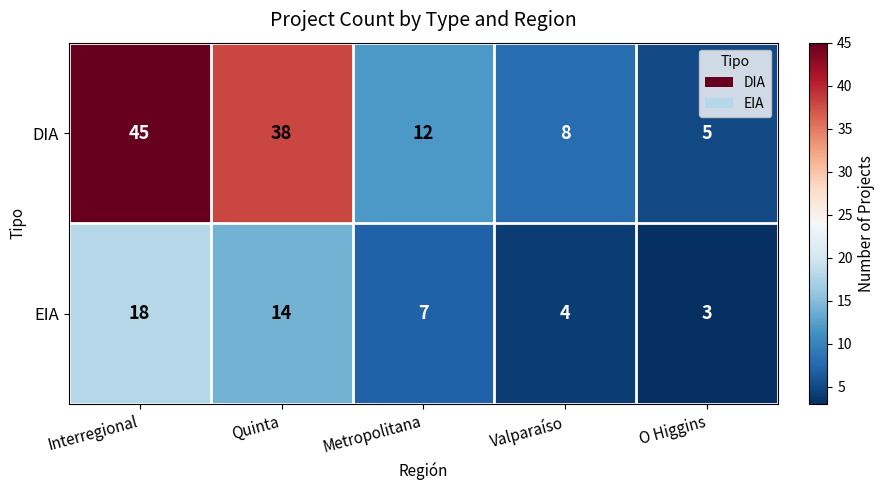

What is the total value across all series at O Higgins?

8